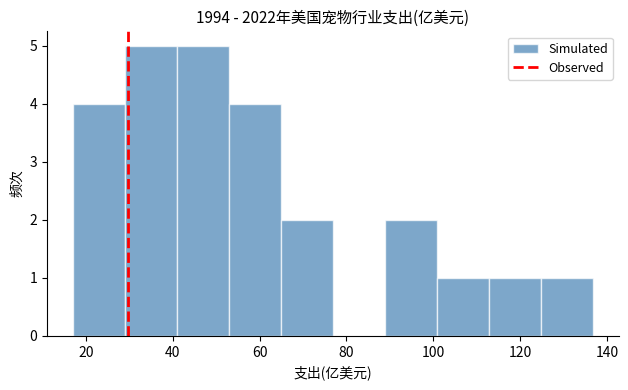

How tall is the bar that spans 88 to 100 on the x-axis? Neither the bar edges nor the heights are printed on the chart, so give them approximately, as read against the axes.

2